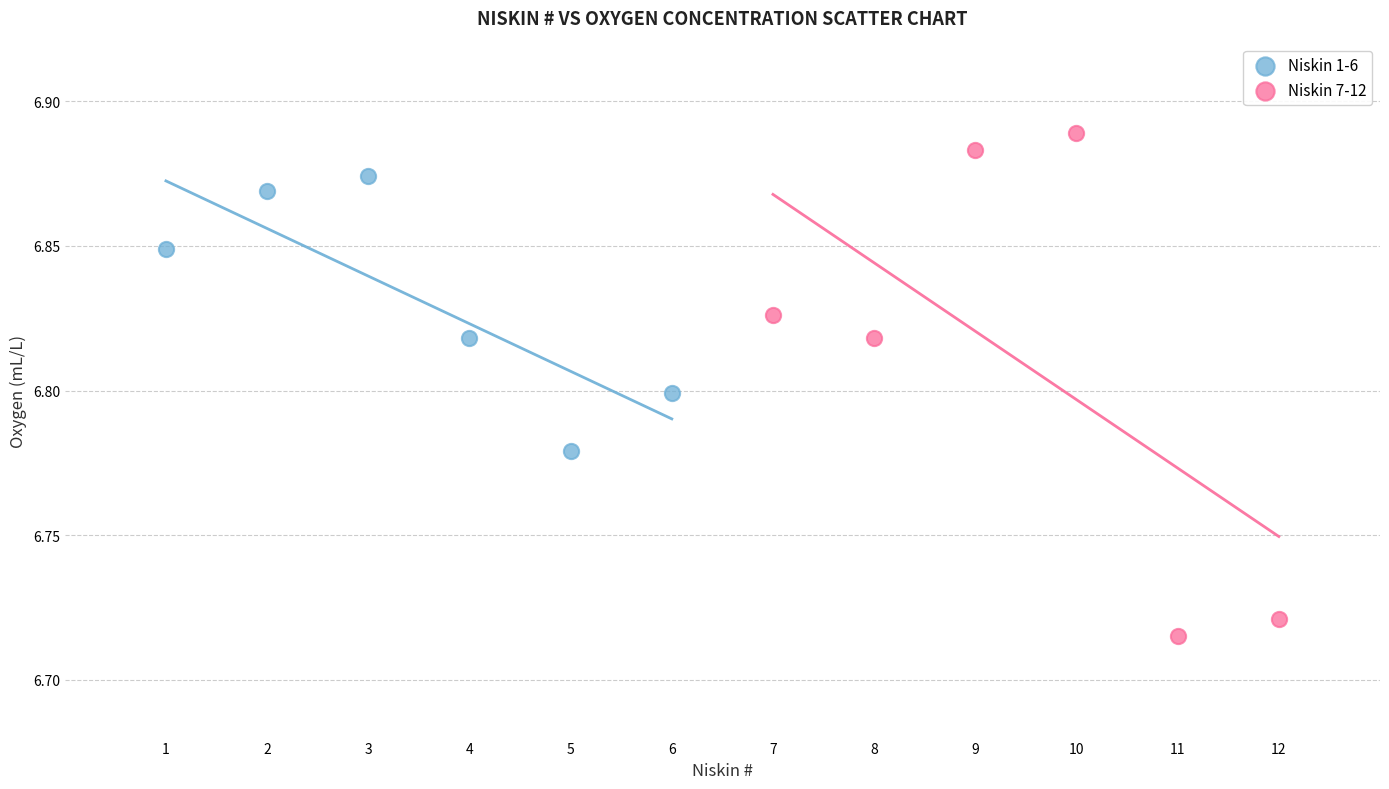

Which series reaches the minimum Y coordinate?

Niskin 7-12